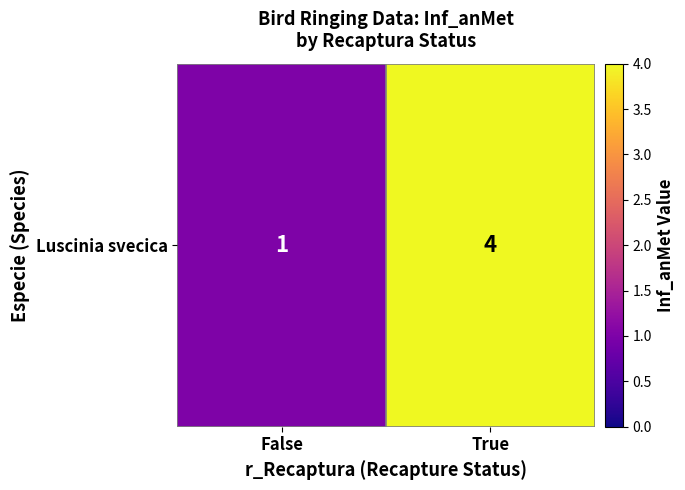

What is the maximum value shown in the chart?

4